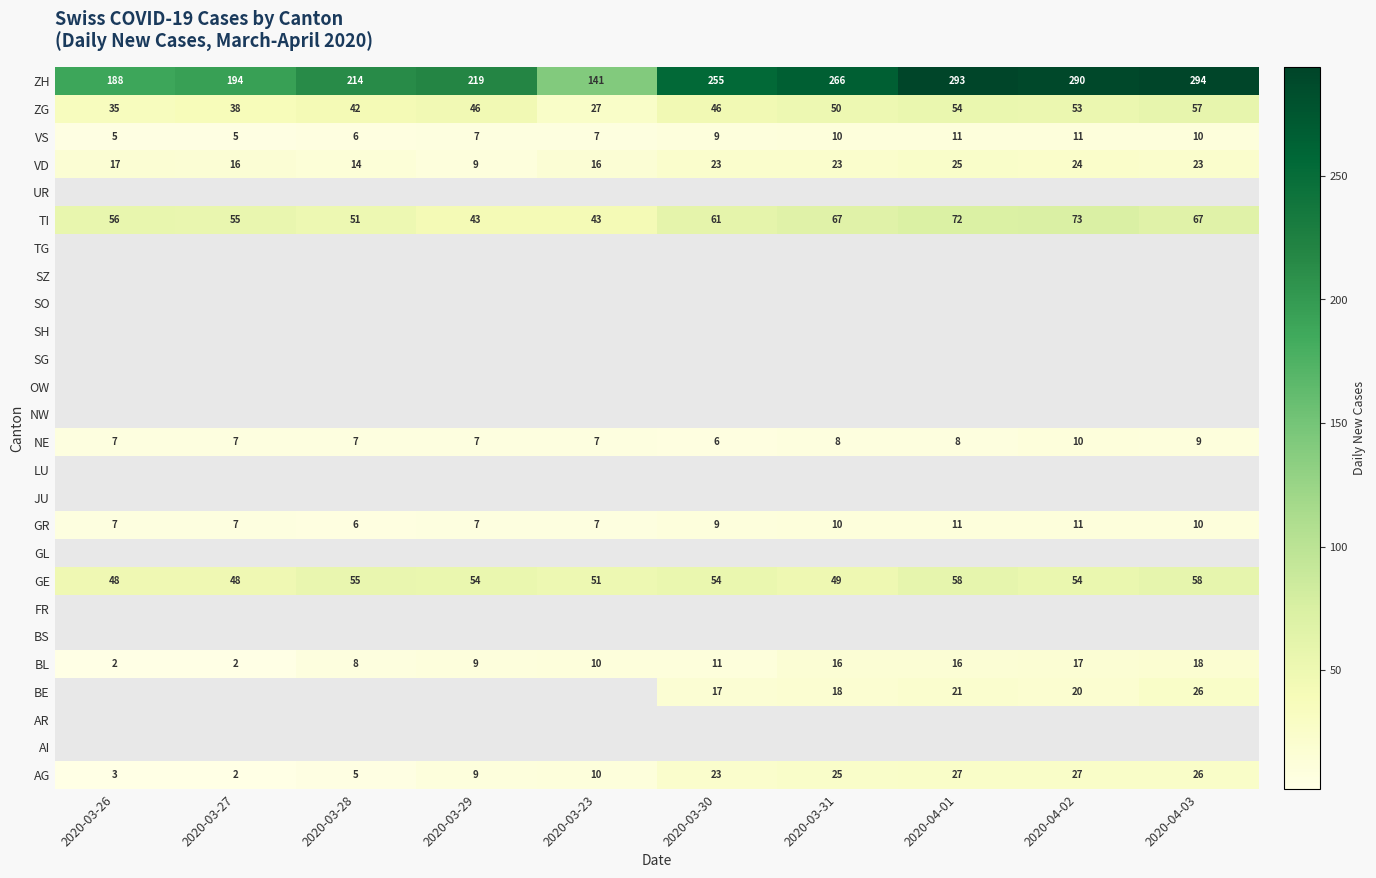

What is the lowest value of the ZG series?

27